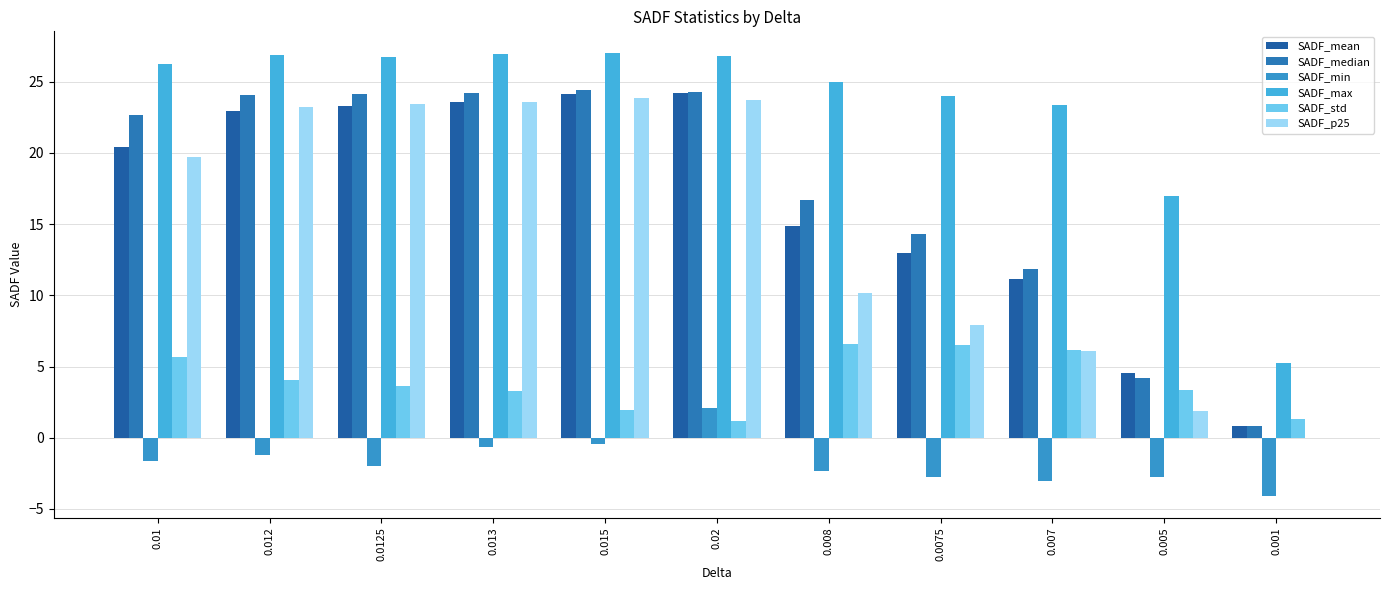

At which label is SADF_std closest to 3?

0.013